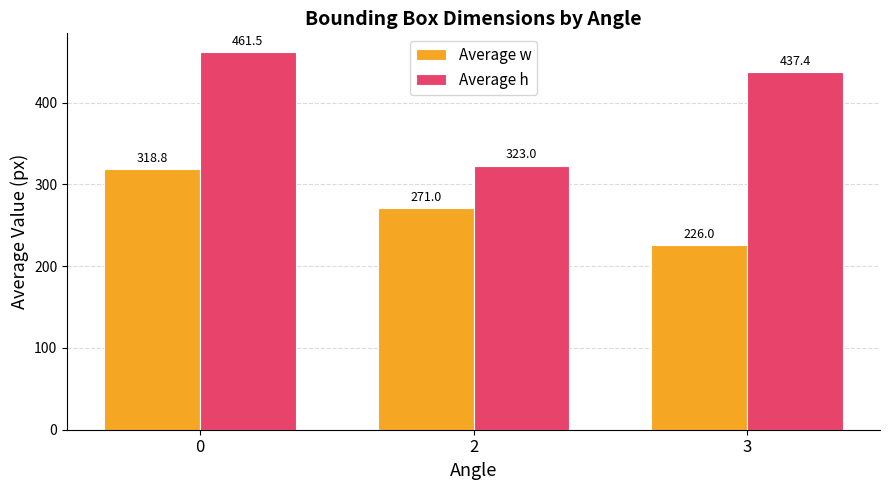

Is the value of Average w at 3 greater than the value of Average h at 3?

No